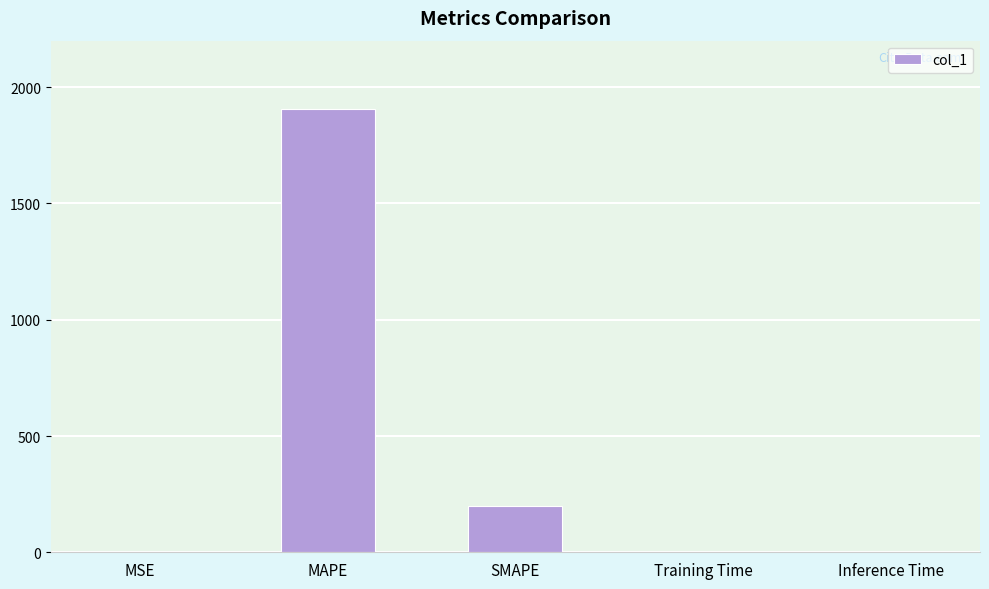

The chart shows a value of 0.0 at Inference Time. True or false?

True